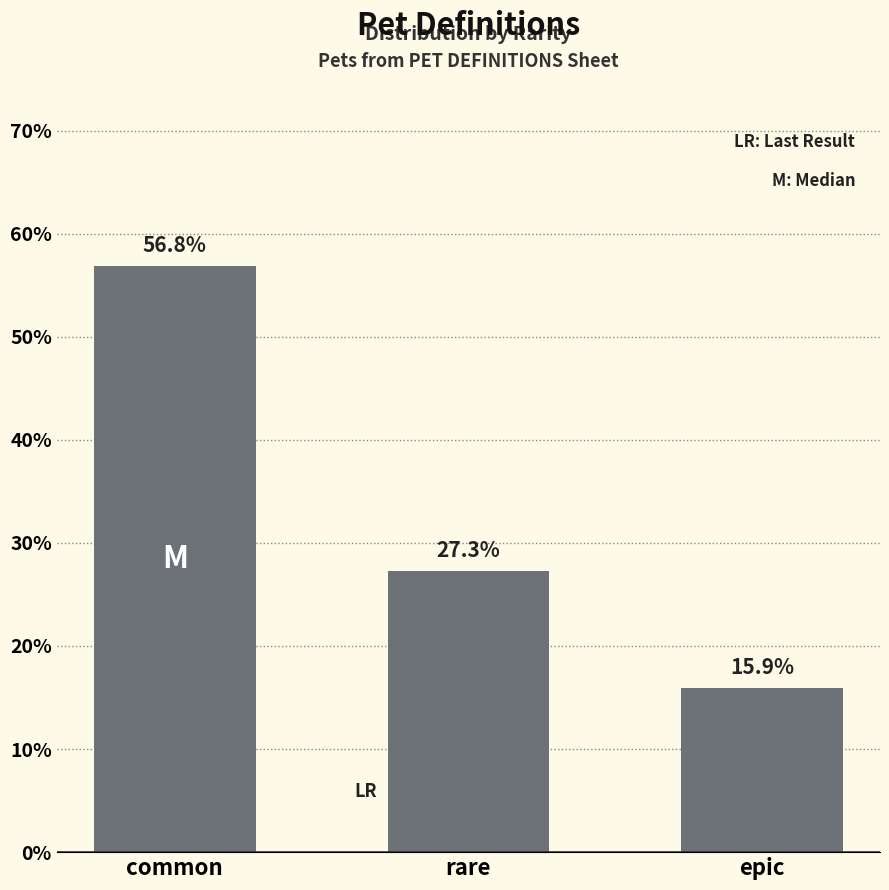

True or false: the data shows 42.6 at rare.

False